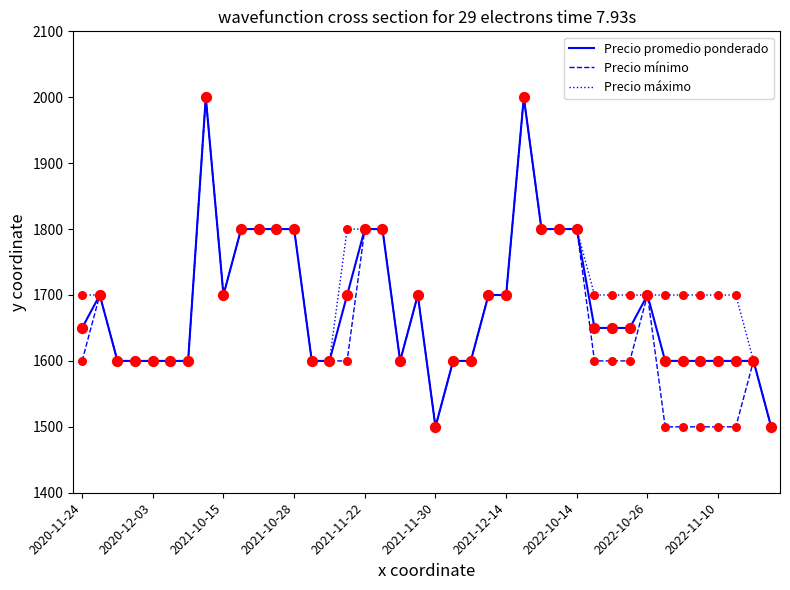

What is the minimum value for Precio mínimo?

1500